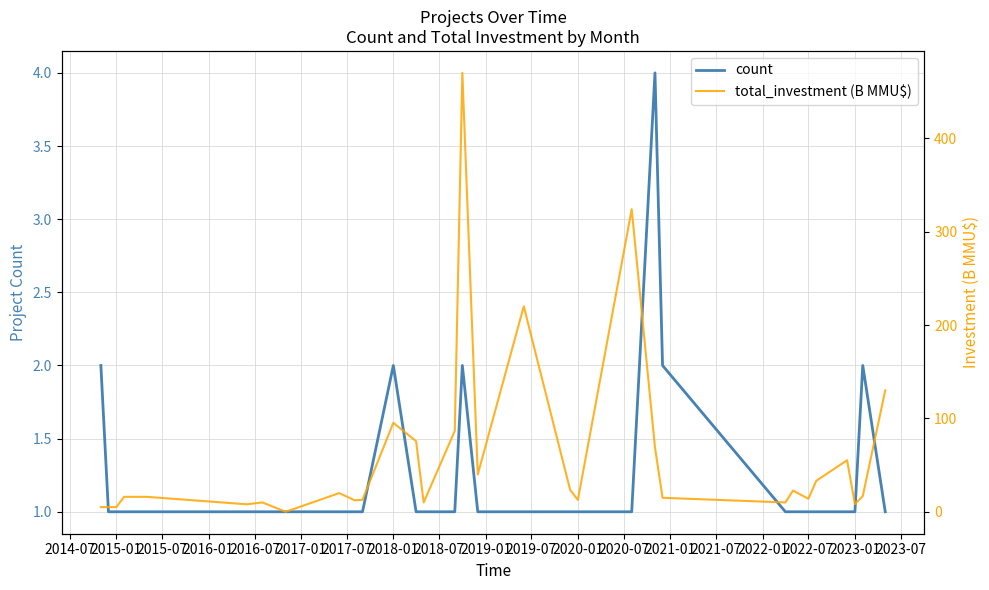

What is the difference between the maximum and minimum values in the total_investment (B MMU$) series?

470.0